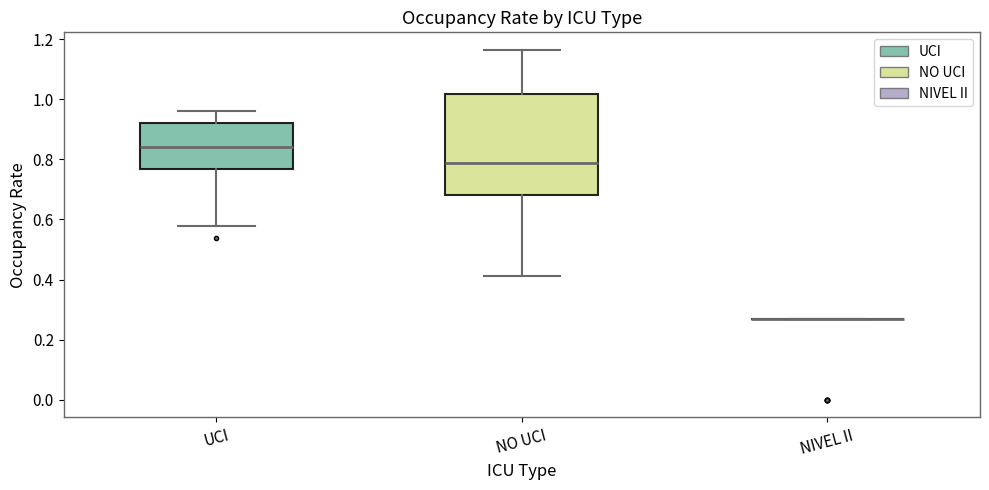

Reading left to right, read every box against the y-axis: the position of its median line, the range the box covers, and the ends of its whiskers. The values are not printed on the chart, so give them approximately, as read against the axis.

UCI: median 0.84, box 0.76 to 0.92, whiskers 0.58 to 0.96
NO UCI: median 0.78, box 0.68 to 1.02, whiskers 0.42 to 1.16
NIVEL II: box collapsed to a line at 0.26, whiskers 0.26 to 0.26